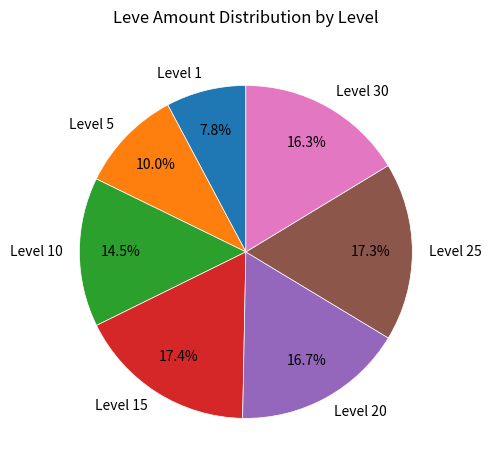

What percentage is NOT represented by Level 5?

90.0%